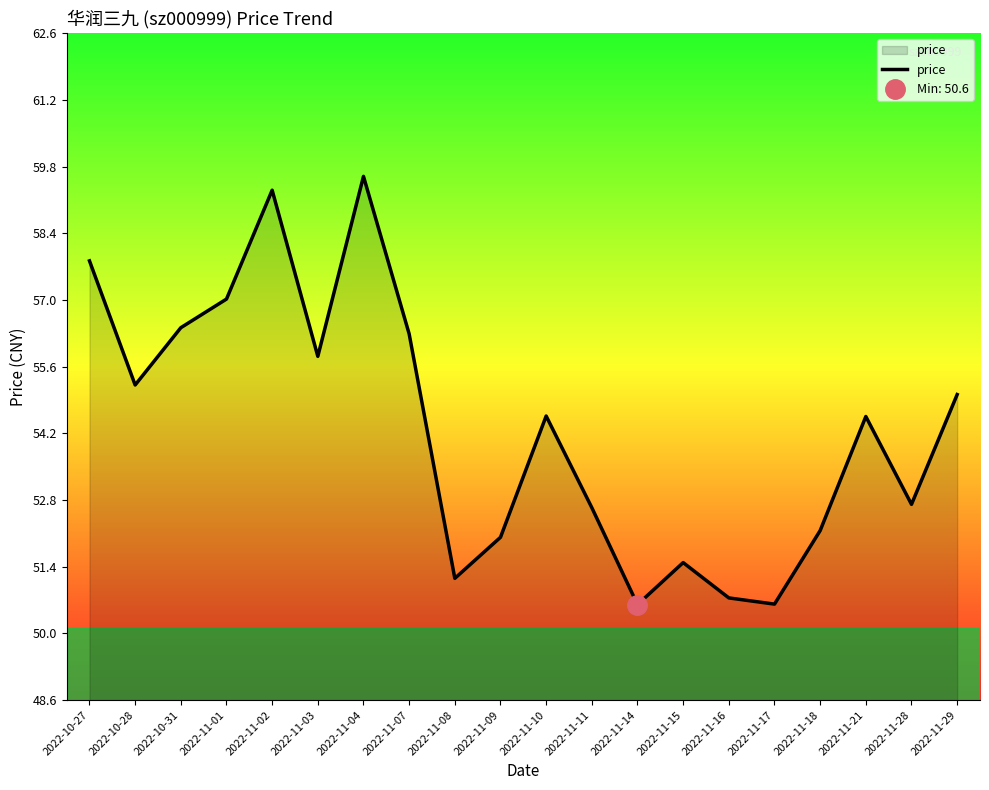

Where does the data first go above 54?

2022-10-27